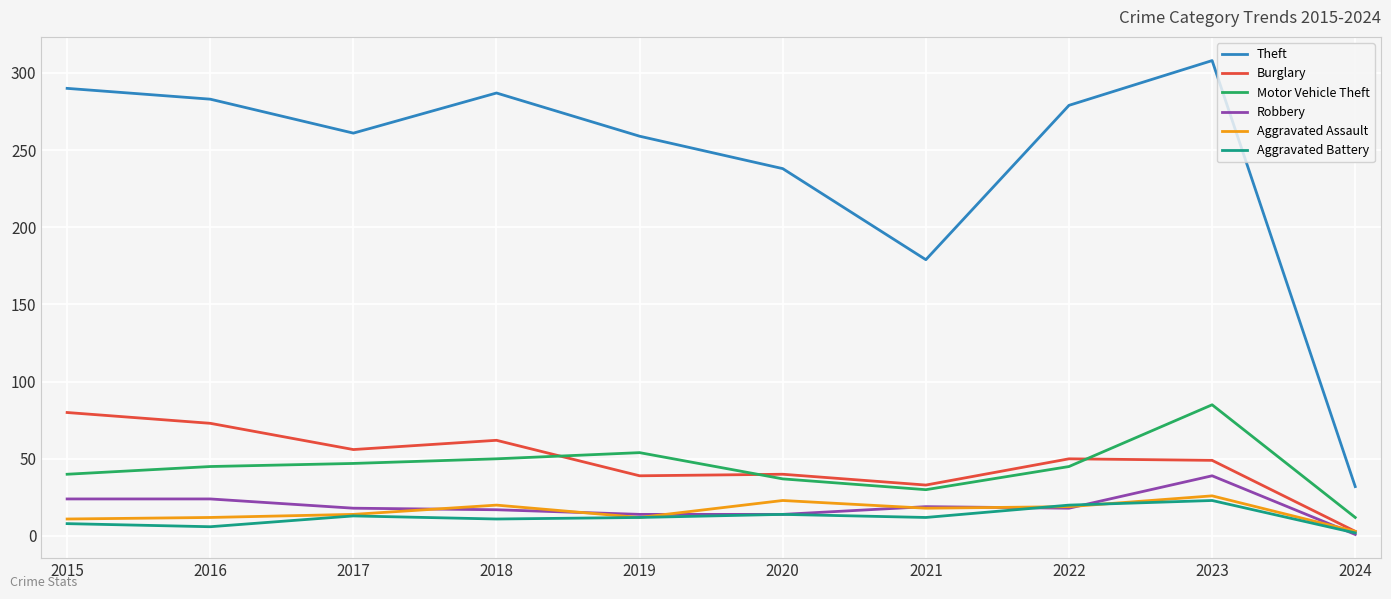

What are all the series names shown in the legend?

Theft, Burglary, Motor Vehicle Theft, Robbery, Aggravated Assault, Aggravated Battery